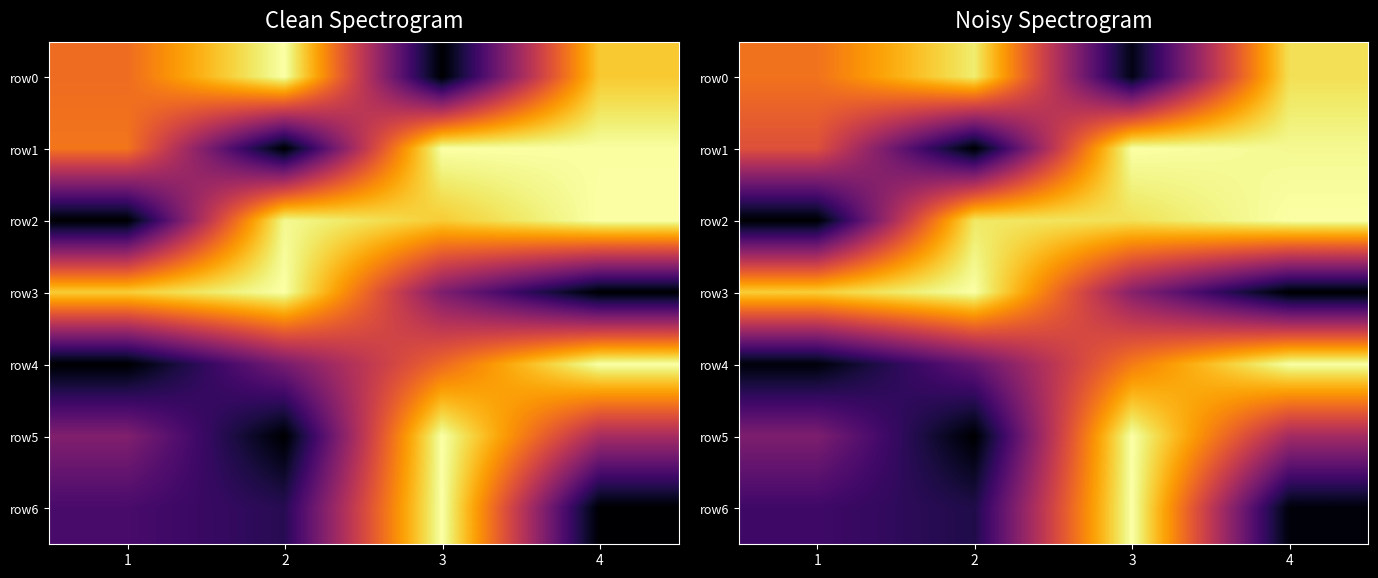

At which category is the sum across all series the highest?

3